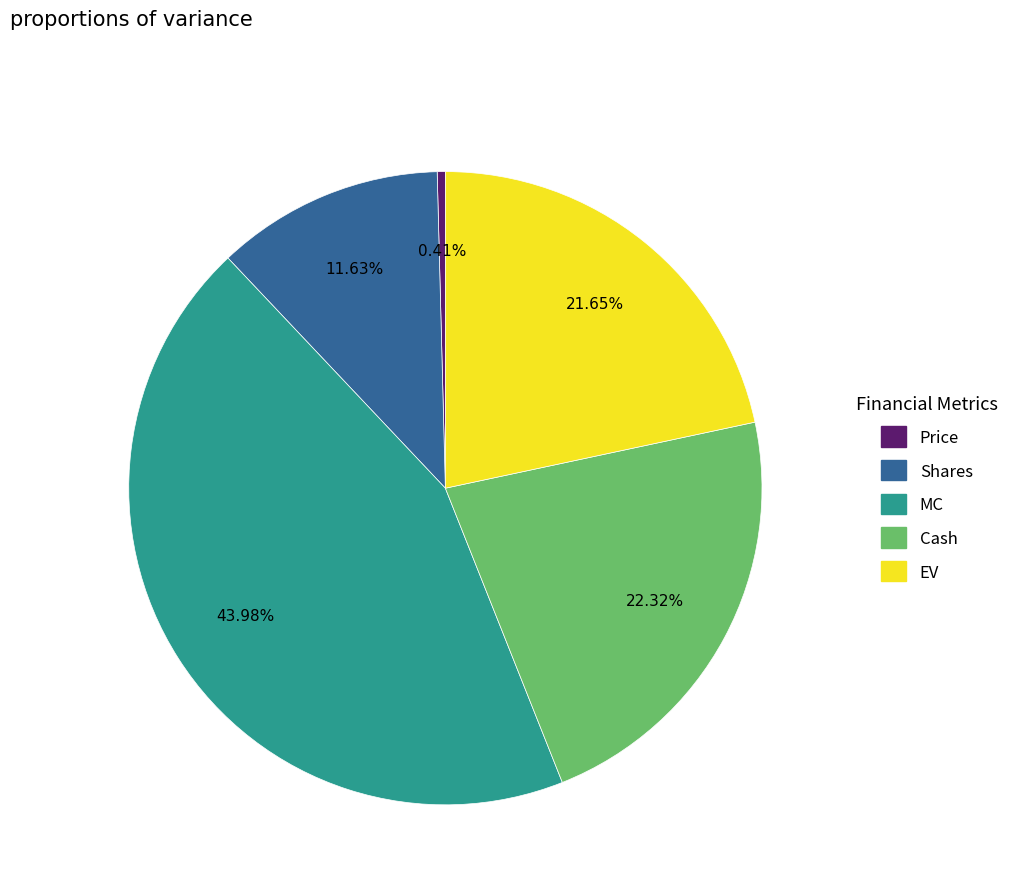

Does any single category account for the majority?

No